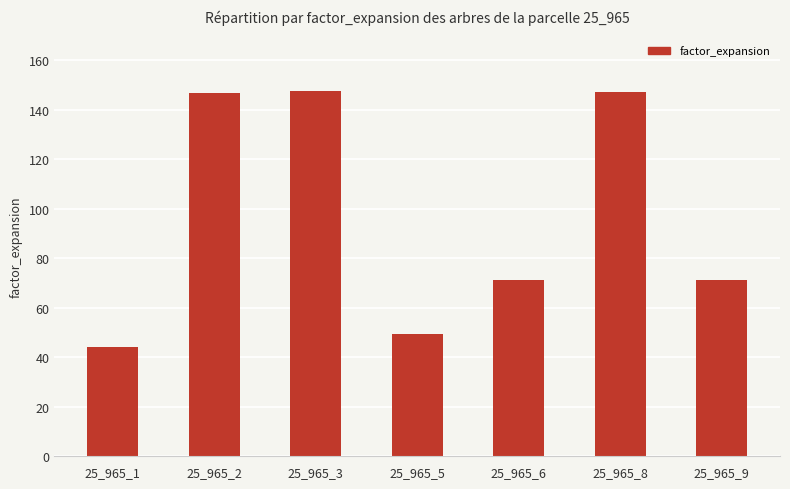

What is the value of the 1st bar from the left?

44.1